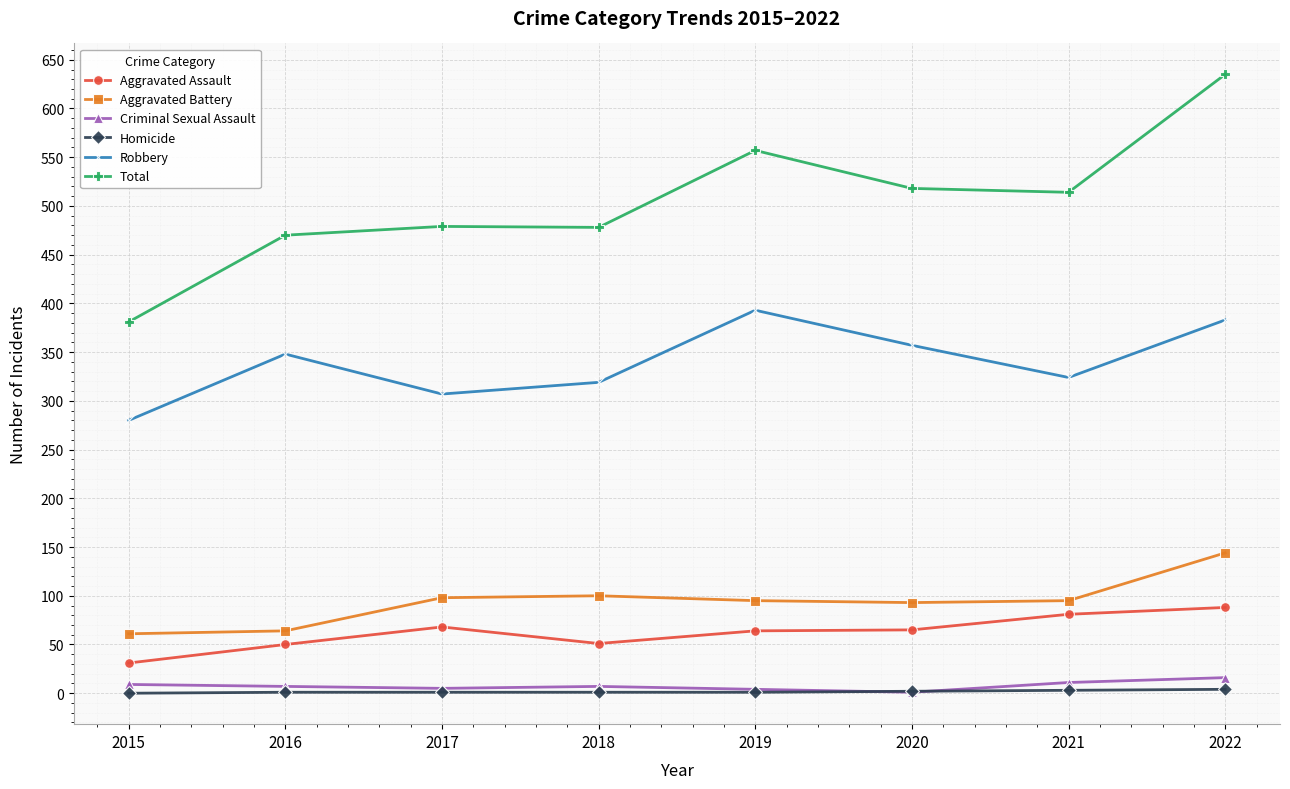

How many lines are shown in the chart?

6